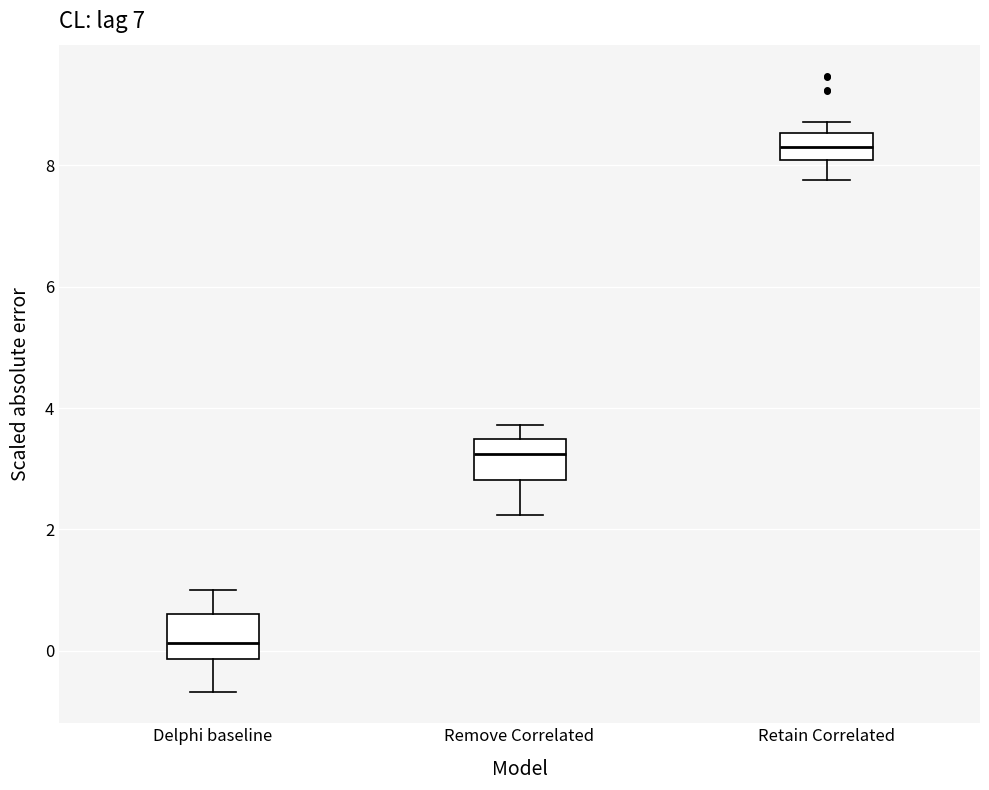

Reading left to right, read every box against the y-axis: the position of its median line, the range the box covers, and the ends of its whiskers. The values are not printed on the chart, so give them approximately, as read against the axis.

Delphi baseline: median 0.2, box -0.2 to 0.6, whiskers -0.6 to 1.0
Remove Correlated: median 3.2, box 2.8 to 3.4, whiskers 2.2 to 3.8
Retain Correlated: median 8.2, box 8.0 to 8.6, whiskers 7.8 to 8.8